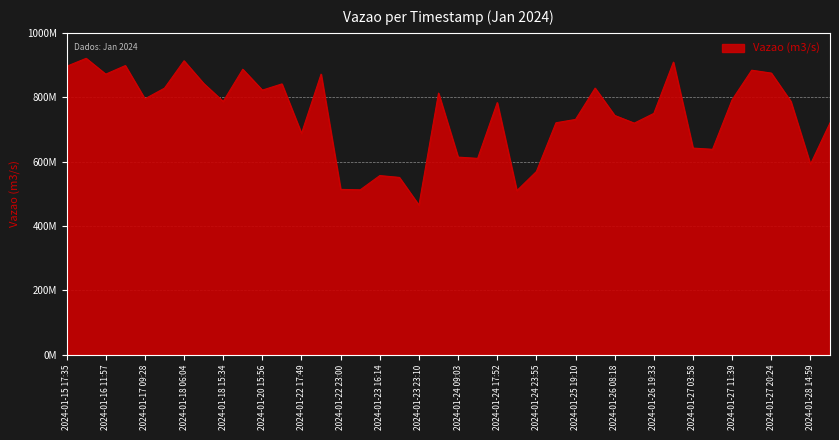

What is the difference between the maximum and minimum values?

456297148